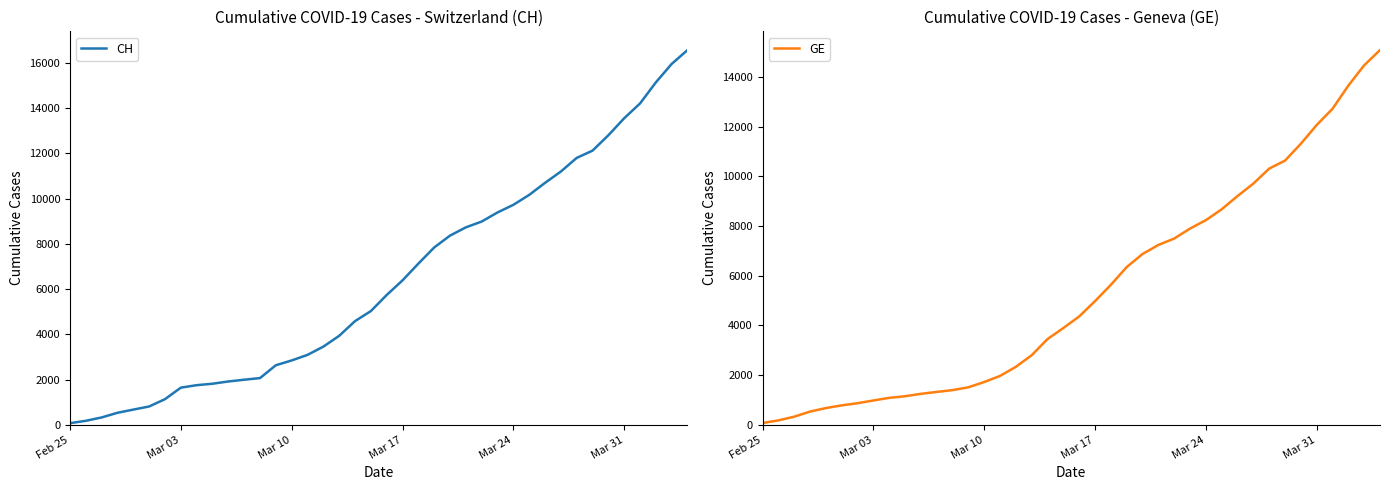

What are all the series names shown in the legend?

CH, GE